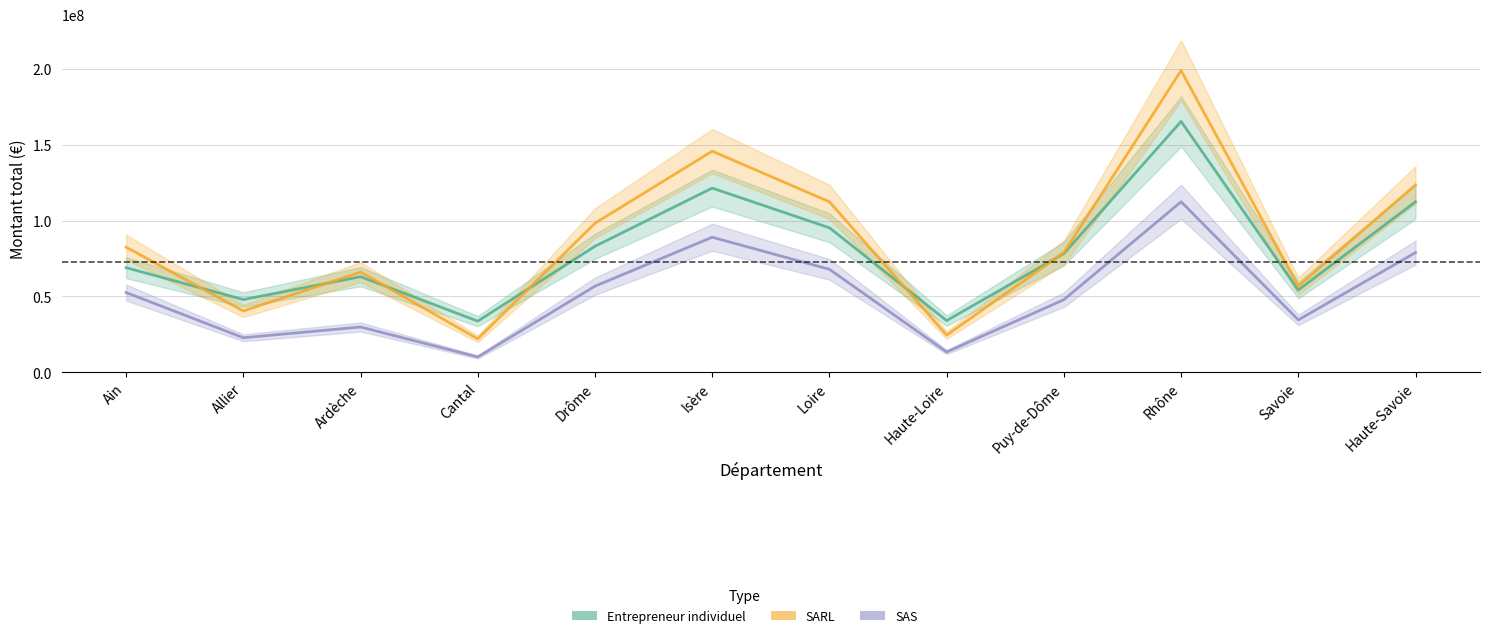

What position from the right is Haute-Loire?

5